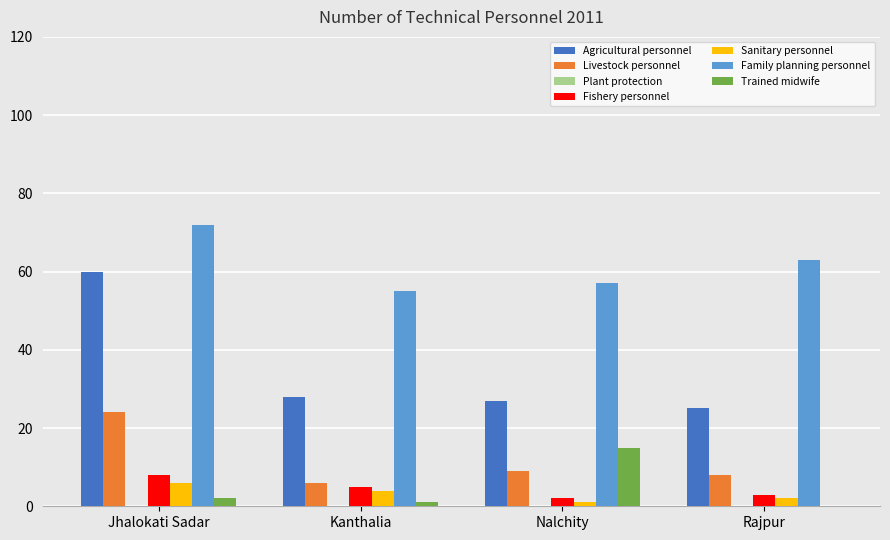

Count the number of categories in the chart.

4